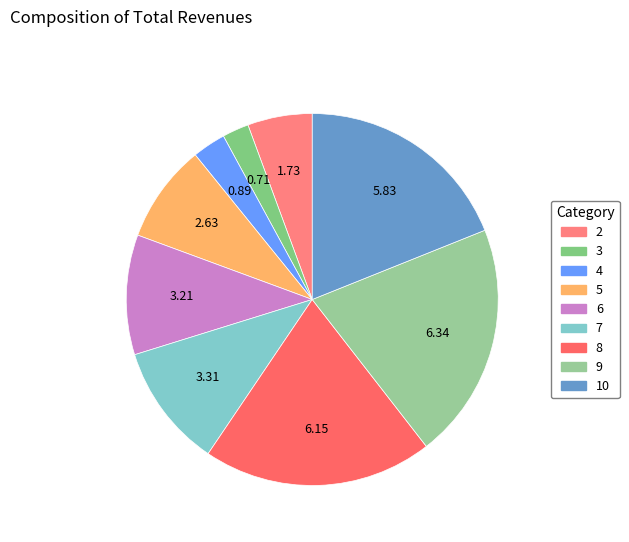

Does 6 represent more than half of the total?

No